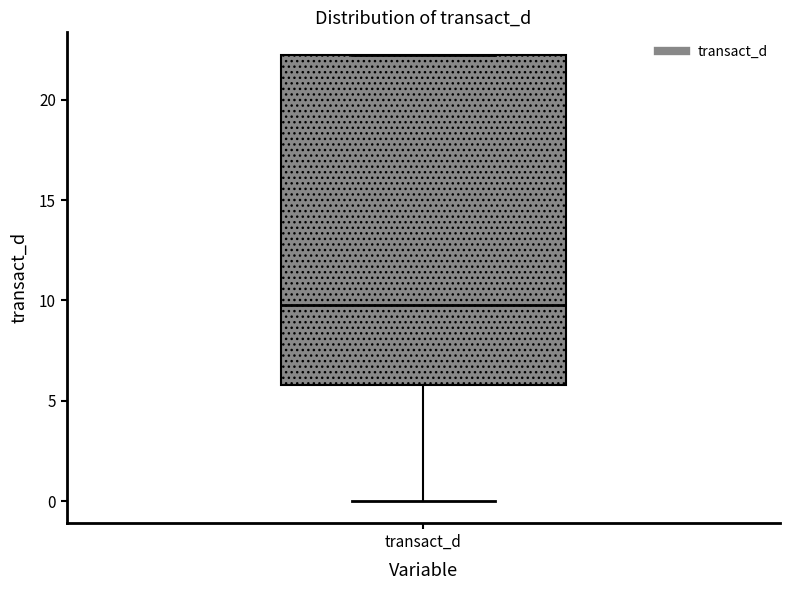

Transcribe this box plot: give where the median line is, the range the box spans, and where the two whiskers end, as read against the y-axis. The values are not printed on the chart, so give them approximately, as read against the axis.

median 10, box 6 to 22, whiskers 0 to 22